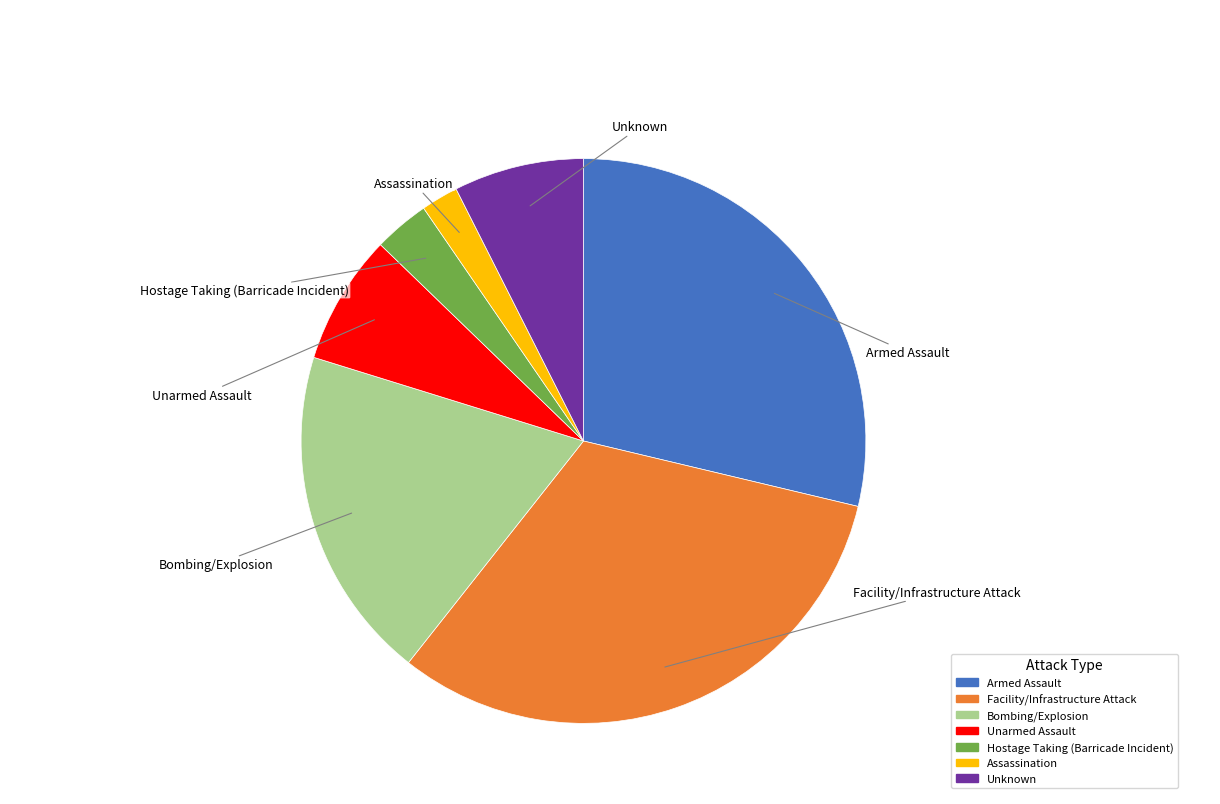

Rank the categories by value from highest to lowest.

Facility/Infrastructure Attack, Armed Assault, Bombing/Explosion, Unarmed Assault, Unknown, Hostage Taking (Barricade Incident), Assassination